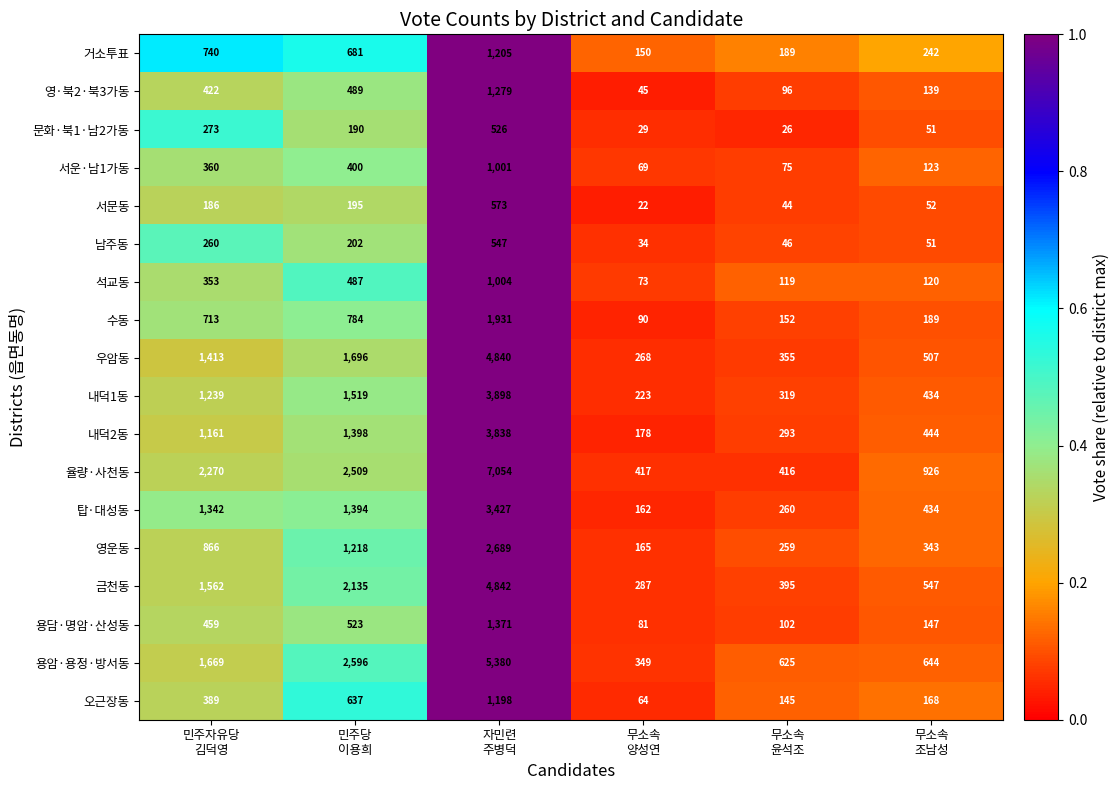

Rank the series by their maximum value, from highest to lowest.

율량·사천동, 용암·용정·방서동, 금천동, 우암동, 내덕1동, 내덕2동, 탑·대성동, 영운동, 수동, 용담·명암·산성동, 영·북2·북3가동, 거소투표, 오근장동, 석교동, 서운·남1가동, 서문동, 남주동, 문화·북1·남2가동